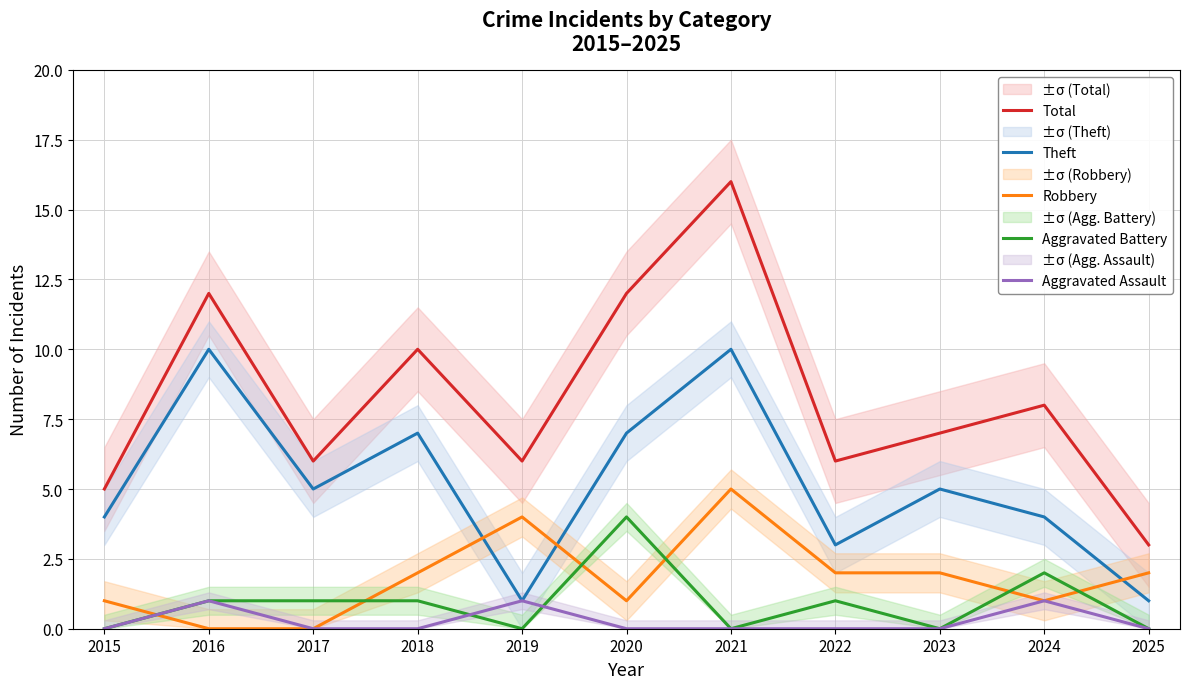

Is the value of Theft at 2019 greater than the value of Aggravated Battery at 2017?

No